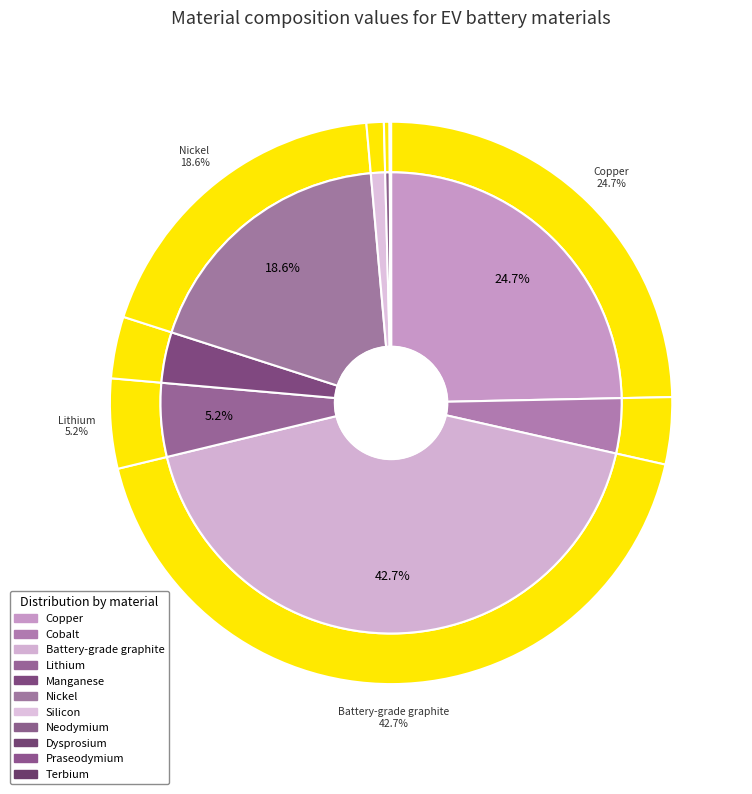

Rank the categories by value from highest to lowest.

Battery-grade graphite, Copper, Nickel, Lithium, Cobalt, Manganese, Silicon, Neodymium, Praseodymium, Dysprosium, Terbium